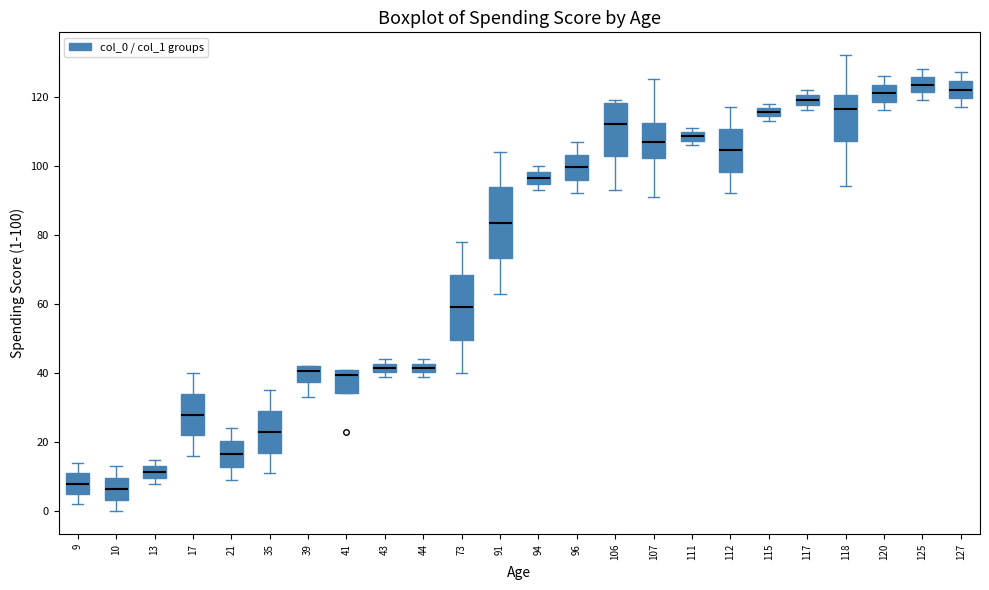

Where does the median line of the box at x = 94 sit on the y-axis? The values are not printed on the chart, so give them approximately, as read against the axis.

96